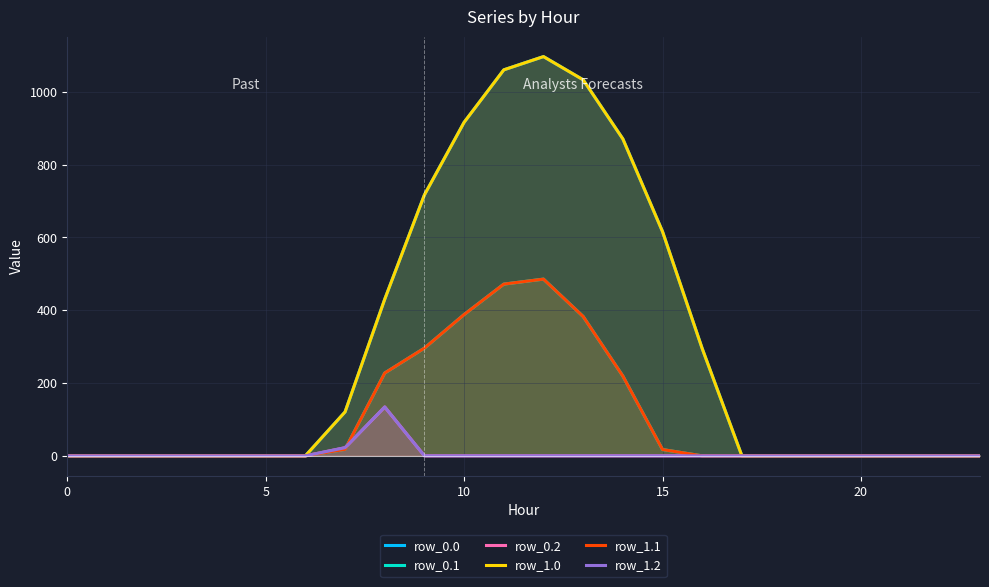

True or false: row_1.1 and row_1.0 cross at least once.

False